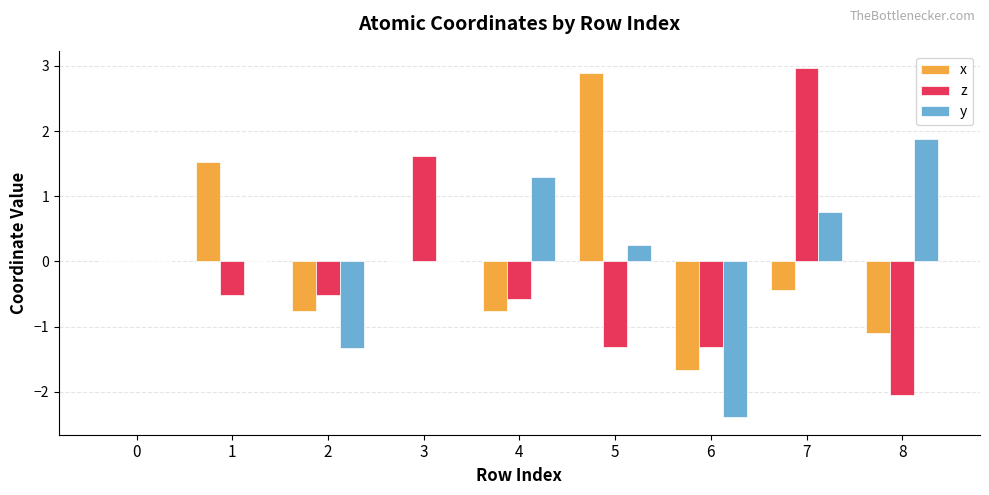

How many groups of bars are there?

9